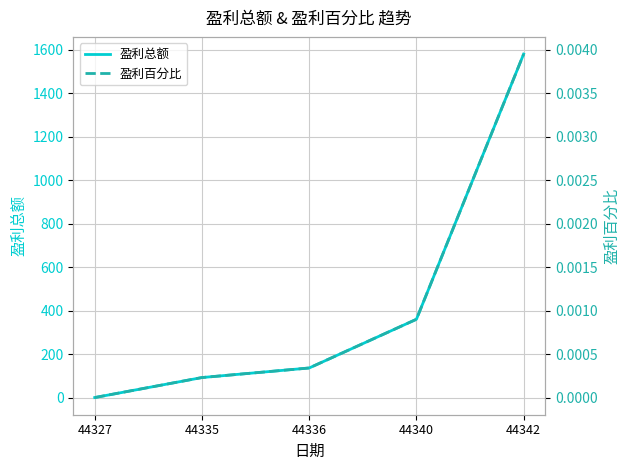

What is the average value of the 盈利总额 series?

434